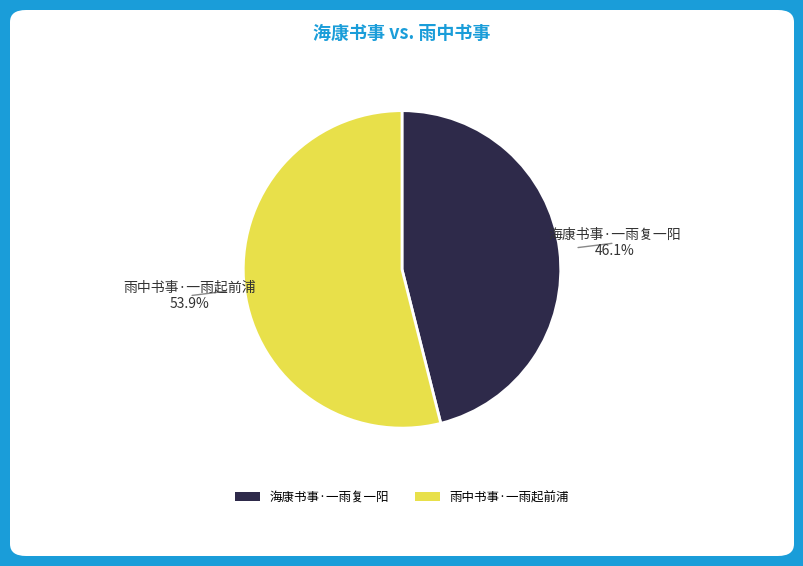

Count the number of slices in the pie.

2